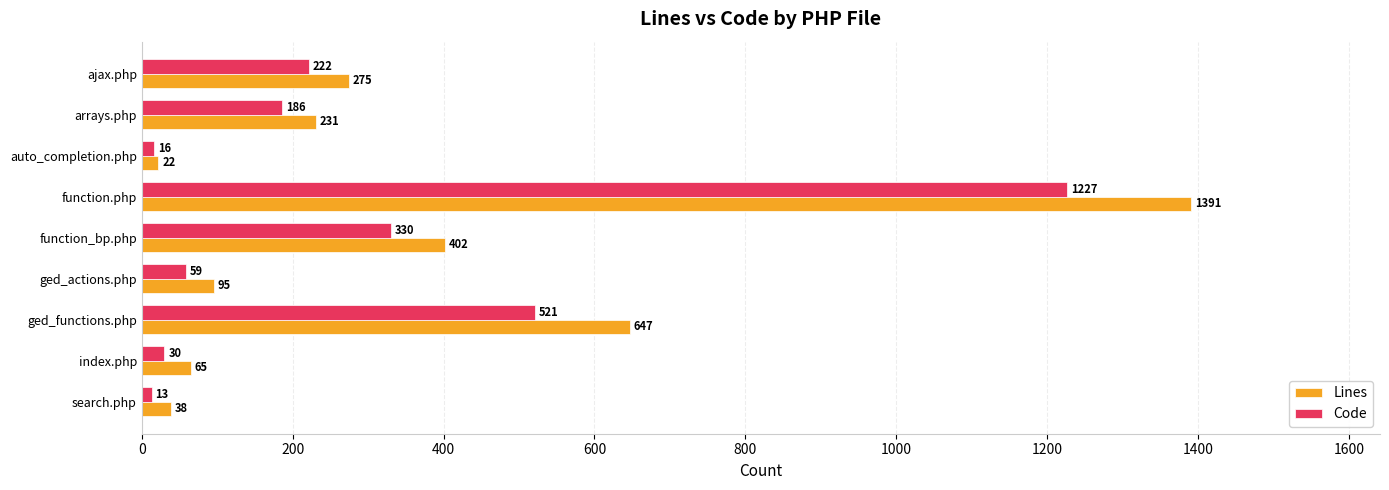

Which series has the widest spread of values?

Lines